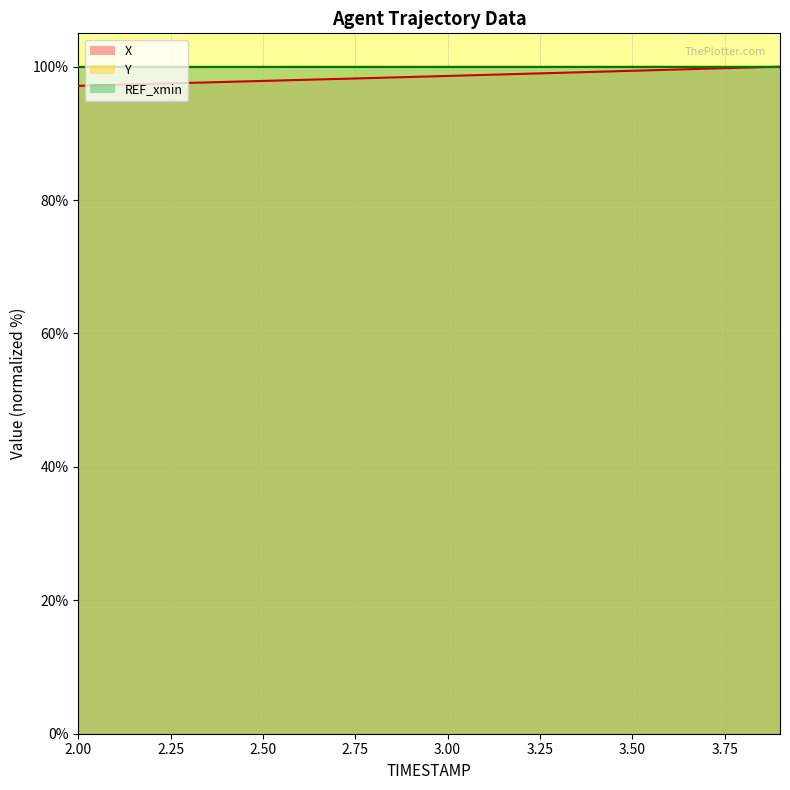

Reading right to left, extract all data points from this chart.

X: 3.9=100.0	3.8=99.8	3.7=99.7	3.6=99.5	3.5=99.4	3.4=99.2	3.3=99.1	3.2=98.9	3.1=98.8	3.0=98.6	2.9=98.5	2.8=98.3	2.7=98.2	2.6=98.0	2.5=97.9	2.4=97.7	2.3=97.6	2.2=97.4	2.1=97.3	2.0=97.1
Y: 3.9=100.0	3.8=100.0	3.7=100.0	3.6=100.0	3.5=100.0	3.4=100.0	3.3=100.0	3.2=100.0	3.1=100.0	3.0=100.0	2.9=100.0	2.8=100.0	2.7=100.0	2.6=100.0	2.5=100.0	2.4=100.0	2.3=100.0	2.2=100.0	2.1=100.0	2.0=100.0